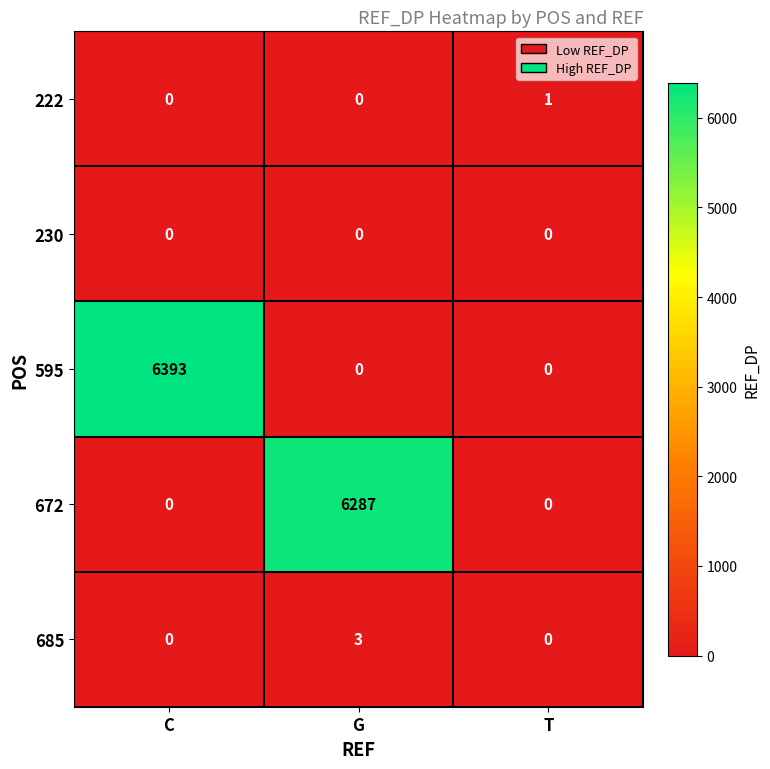

The value of 595 at G is 2689. True or false?

False